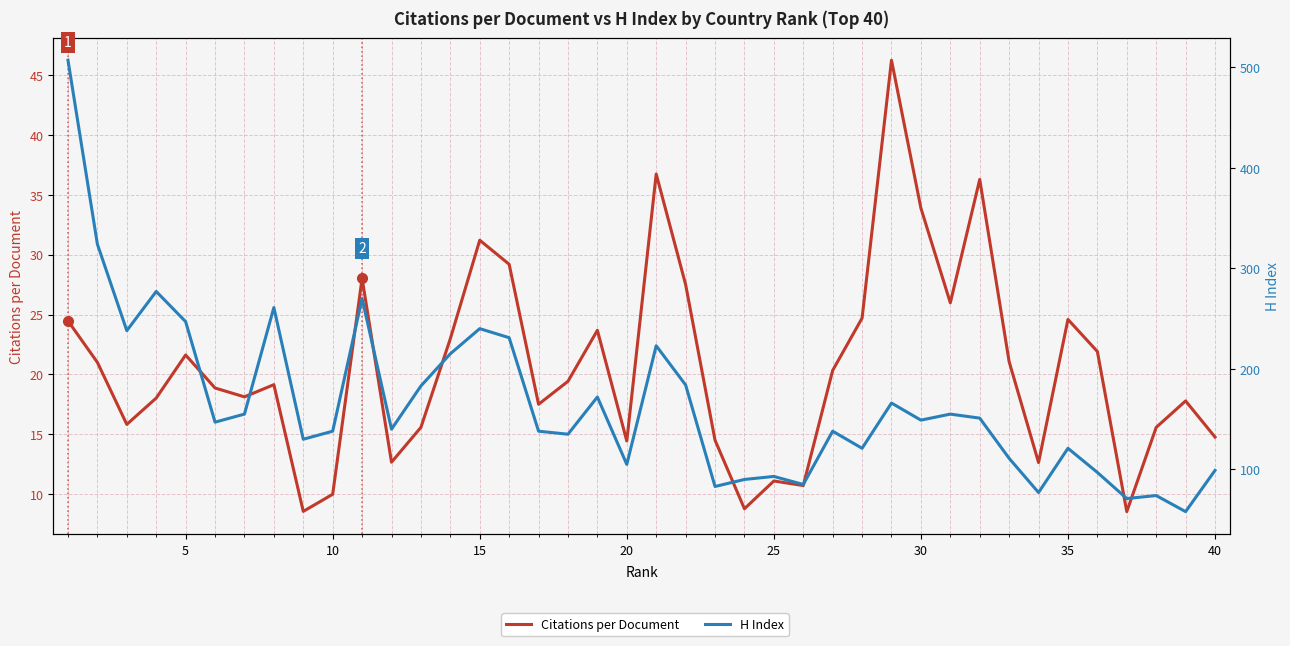

How many lines are shown in the chart?

2